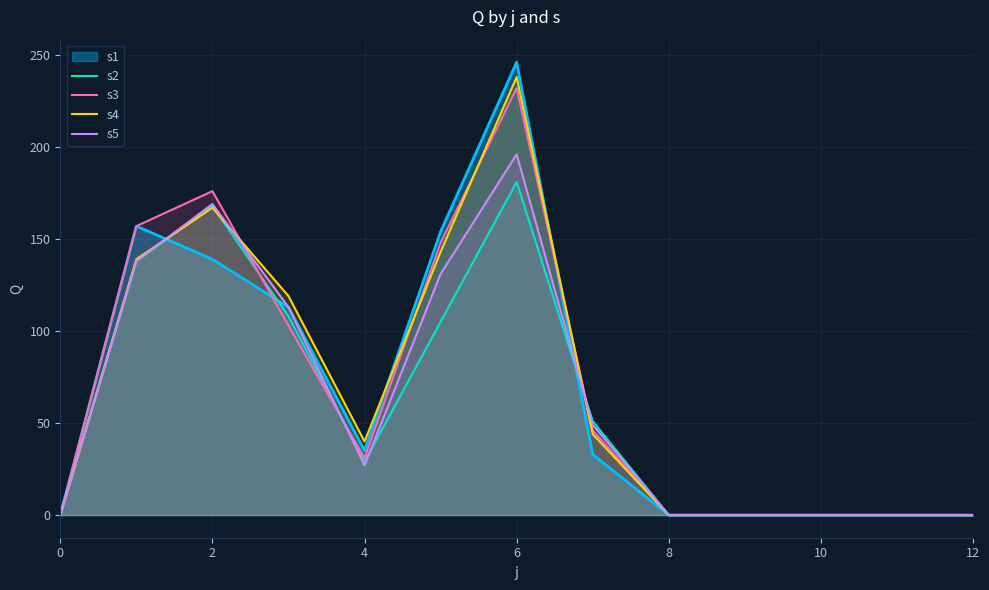

Which label corresponds to the largest value in the chart?

6